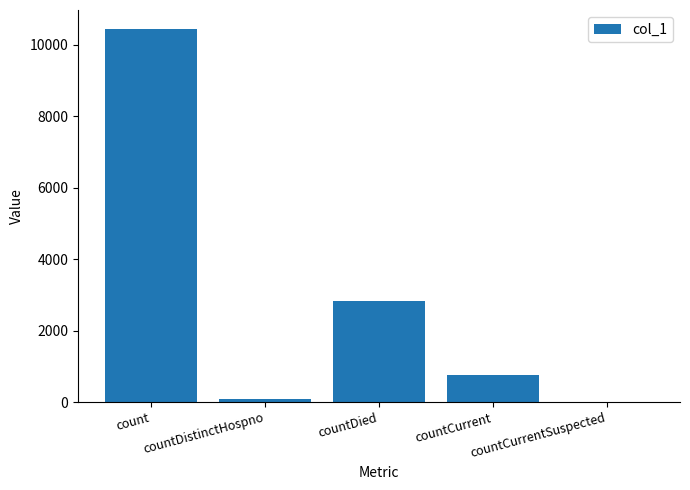

What is the sum of the values at countCurrent and countDistinctHospno?

834